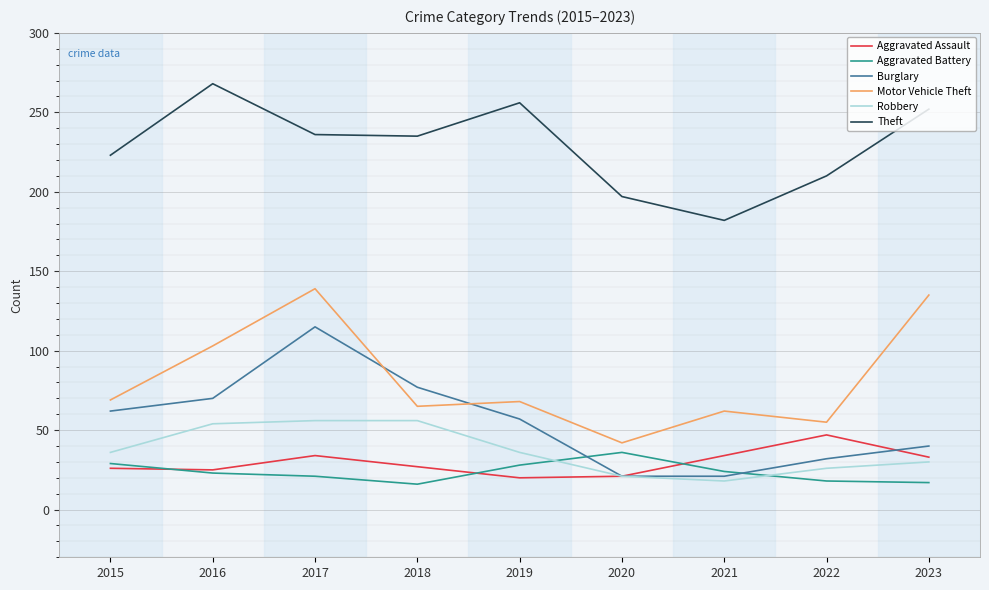

At which label does Aggravated Assault reach its peak?

2022